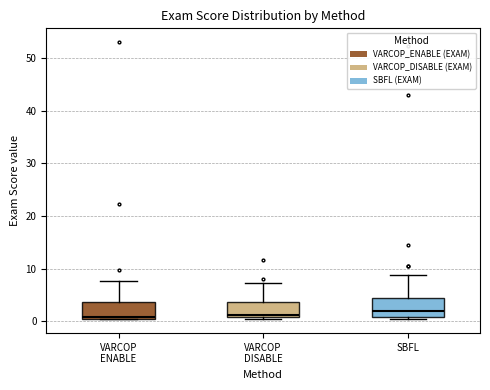

Reading left to right, read every box against the y-axis: the position of its median line, the range the box covers, and the ends of its whiskers. The values are not printed on the chart, so give them approximately, as read against the axis.

VARCOP ENABLE: median 1, box 0 to 4, whiskers 0 to 8
VARCOP DISABLE: median 1 (just above the box's lower edge), box 1 to 4, whiskers 0 to 7
SBFL: median 2, box 1 to 4, whiskers 0 to 9